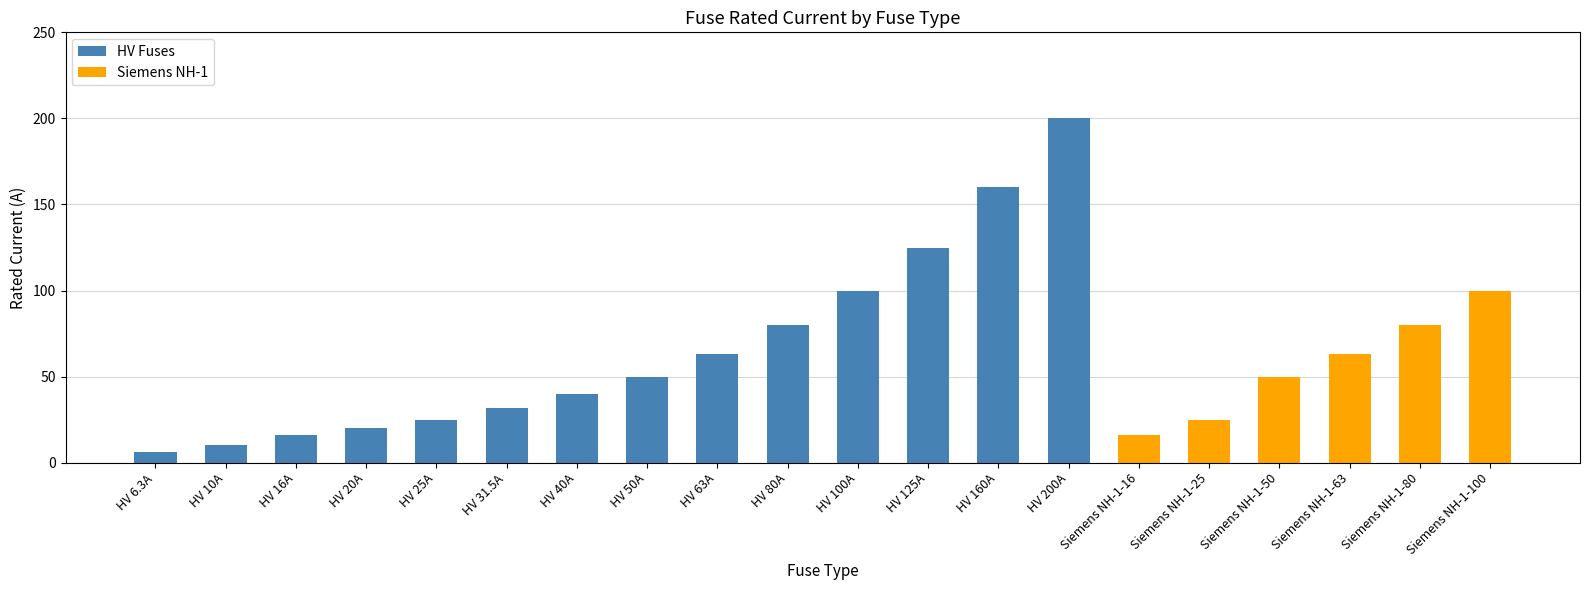

The HV Fuses series shows 6.3 at HV 6.3A. True or false?

True